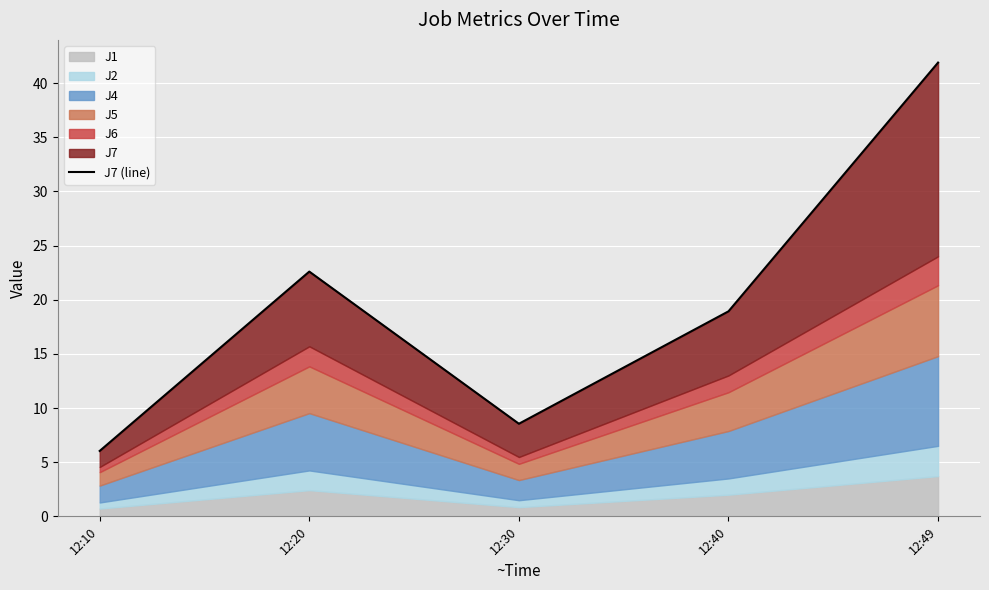

Between 12:49 and 12:40, which is larger?

12:49